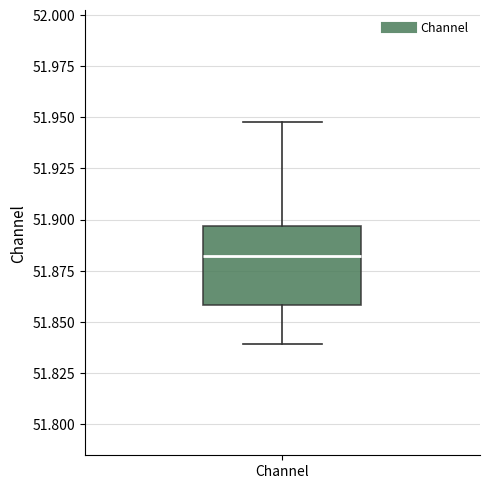

Where does the upper whisker of the box for Channel end on the y-axis? The values are not printed on the chart, so give them approximately, as read against the axis.

51.950